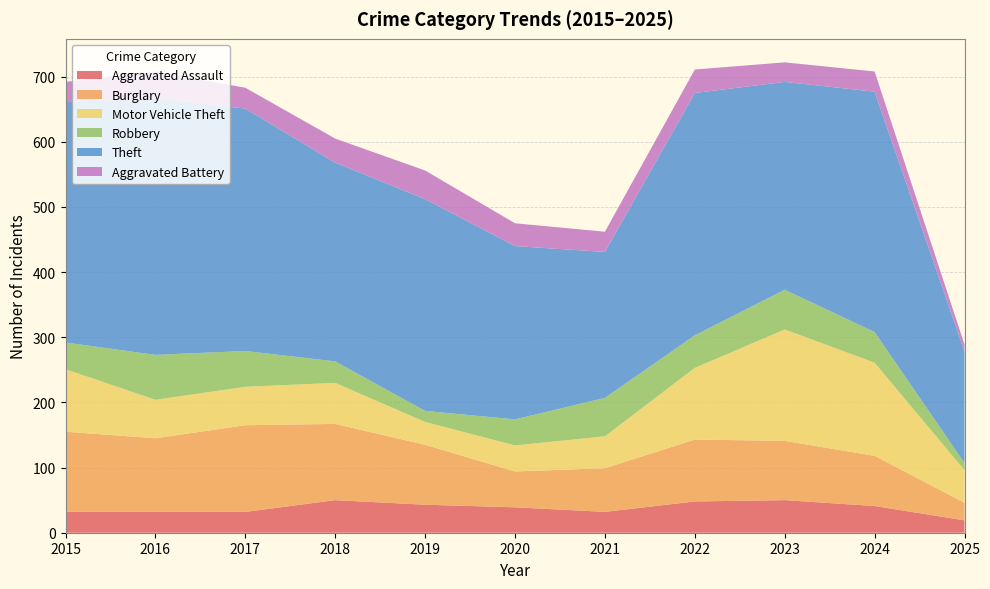

Reading left to right, what are all the values shown in this chart?

Aggravated Assault: 32	32	32	50	43	39	32	48	50	41	19
Burglary: 123	113	133	117	92	55	67	95	91	77	27
Motor Vehicle Theft: 96	59	59	63	35	40	49	110	171	143	50
Robbery: 41	69	55	33	17	40	59	50	61	47	11
Theft: 369	394	372	305	325	266	224	372	319	369	171
Aggravated Battery: 31	41	32	37	44	35	31	36	30	31	11